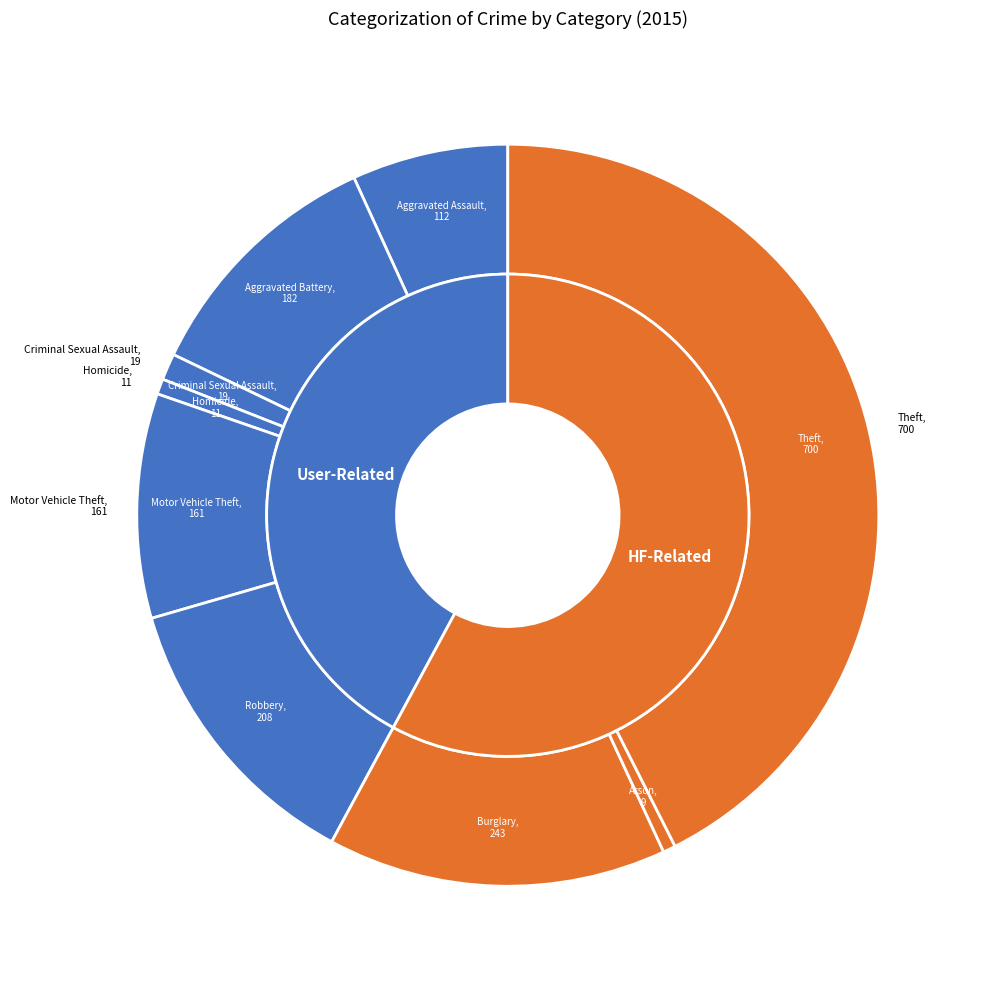

How many segments does this pie chart have?

9